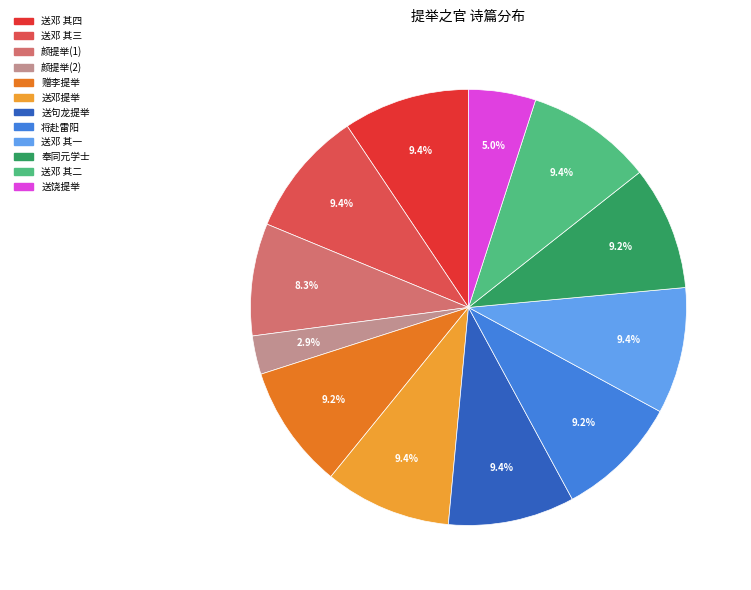

Is there any slice that represents more than half of the pie?

No